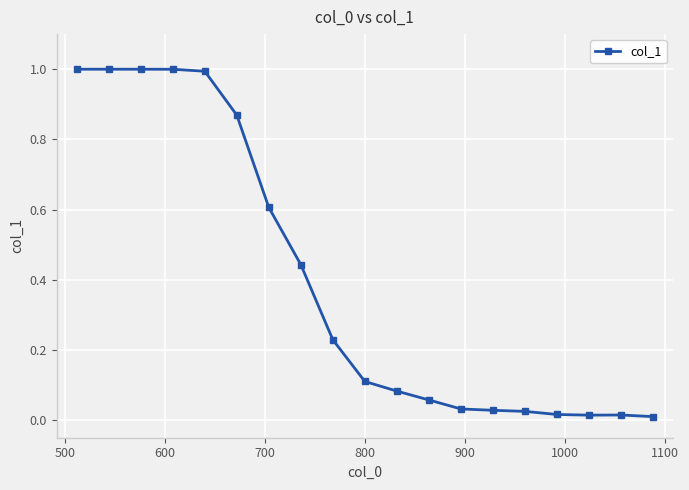

What is the sum of all values?

7.5